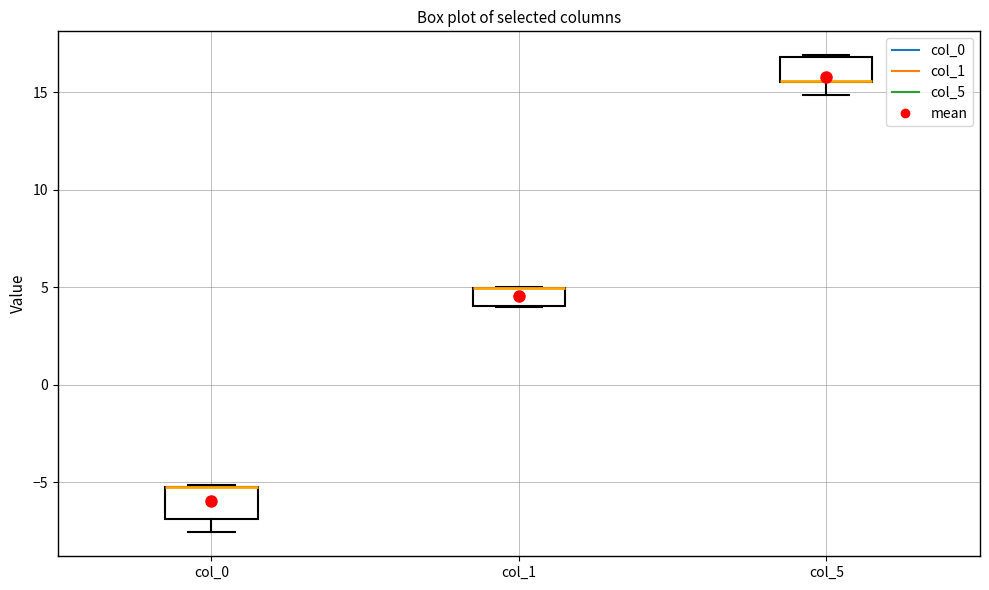

Reading left to right, read every box against the y-axis: the position of its median line, the range the box covers, and the ends of its whiskers. The values are not printed on the chart, so give them approximately, as read against the axis.

col_0: median -5.5 (drawn on the box's upper edge), box -7.0 to -5.0, whiskers -7.5 to -5.0
col_1: median 5.0 (drawn on the box's upper edge), box 4.0 to 5.0, whiskers 4.0 to 5.0
col_5: median 15.5 (drawn on the box's lower edge), box 15.5 to 17.0, whiskers 15.0 to 17.0